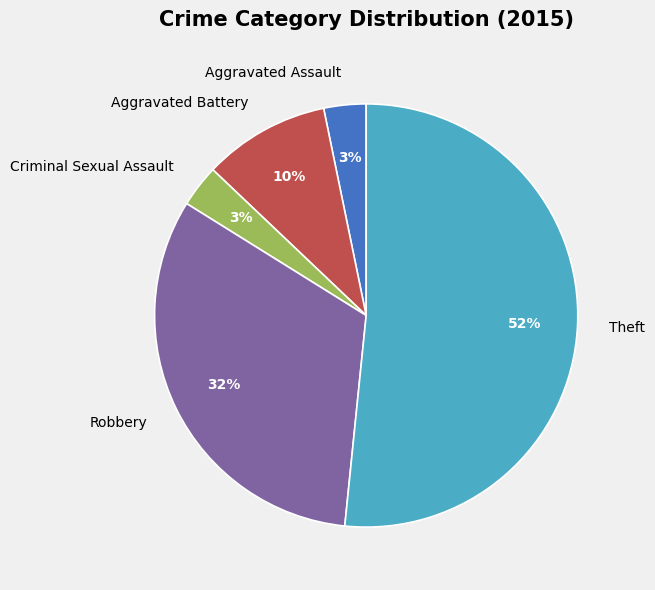

To the nearest percent, what is the combined percentage of Criminal Sexual Assault and Aggravated Assault?

6%